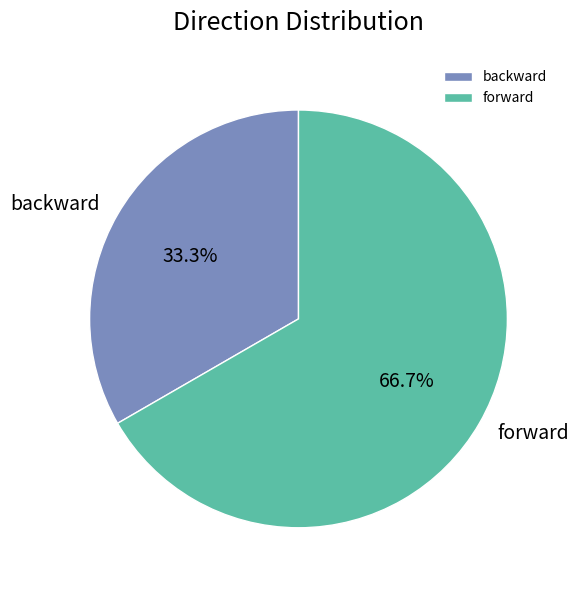

What is the largest slice in the pie chart?

forward